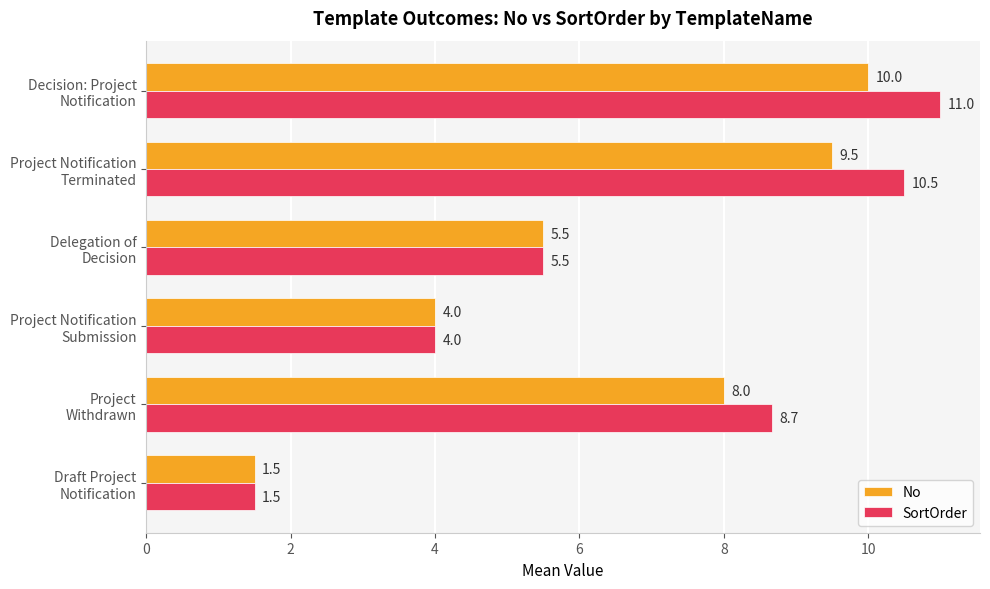

List the labels in order of SortOrder value, largest first.

Decision: Project
Notification, Project Notification
Terminated, Project
Withdrawn, Delegation of
Decision, Project Notification
Submission, Draft Project
Notification